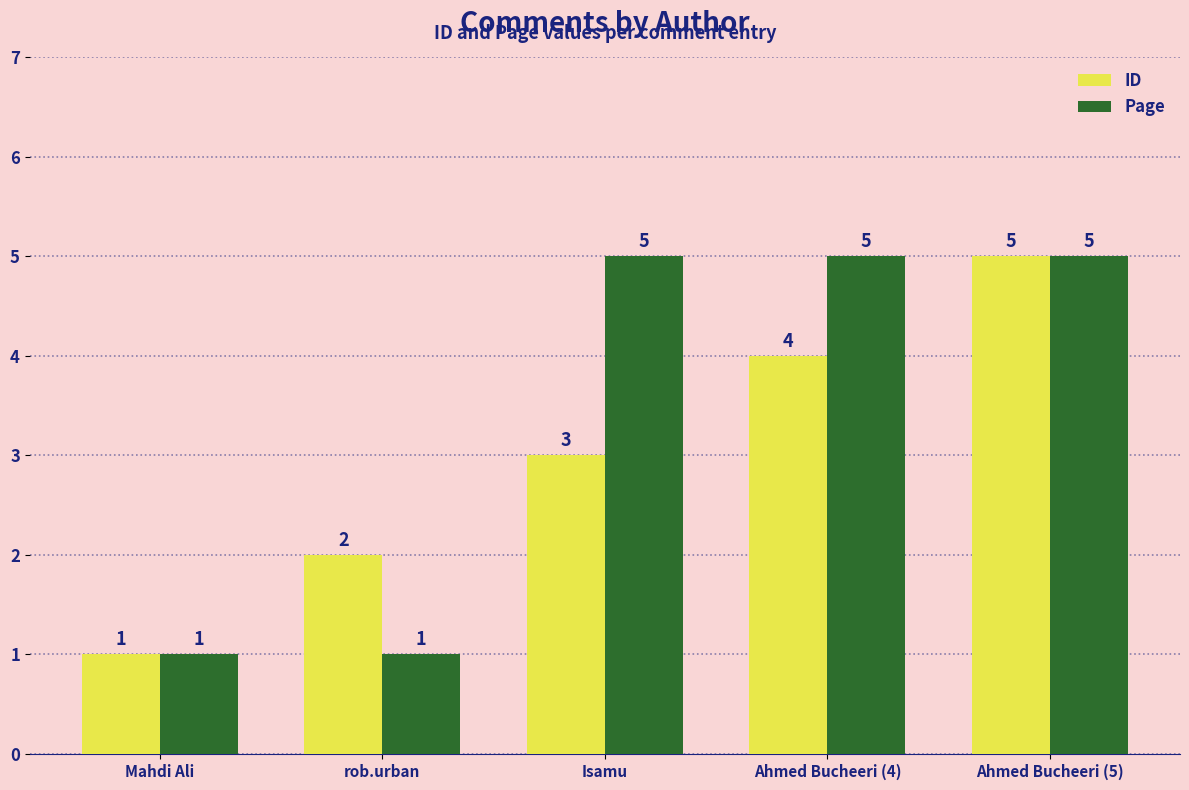

What are all the series names shown in the legend?

ID, Page